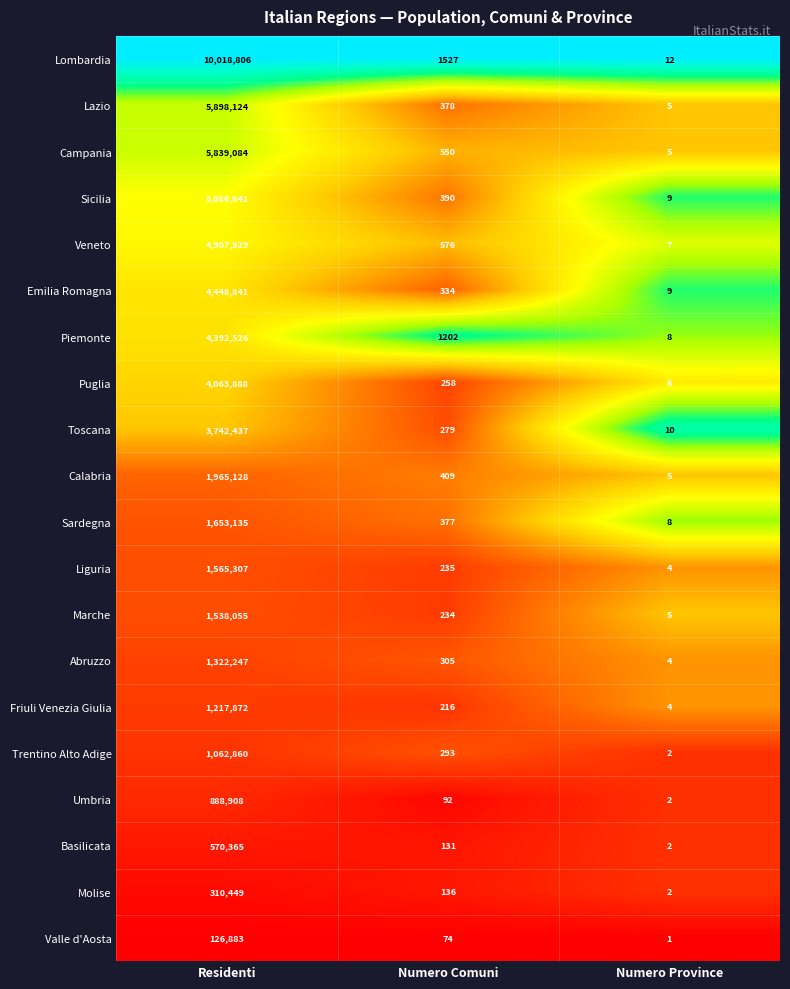

What is the greatest value displayed?

10018806